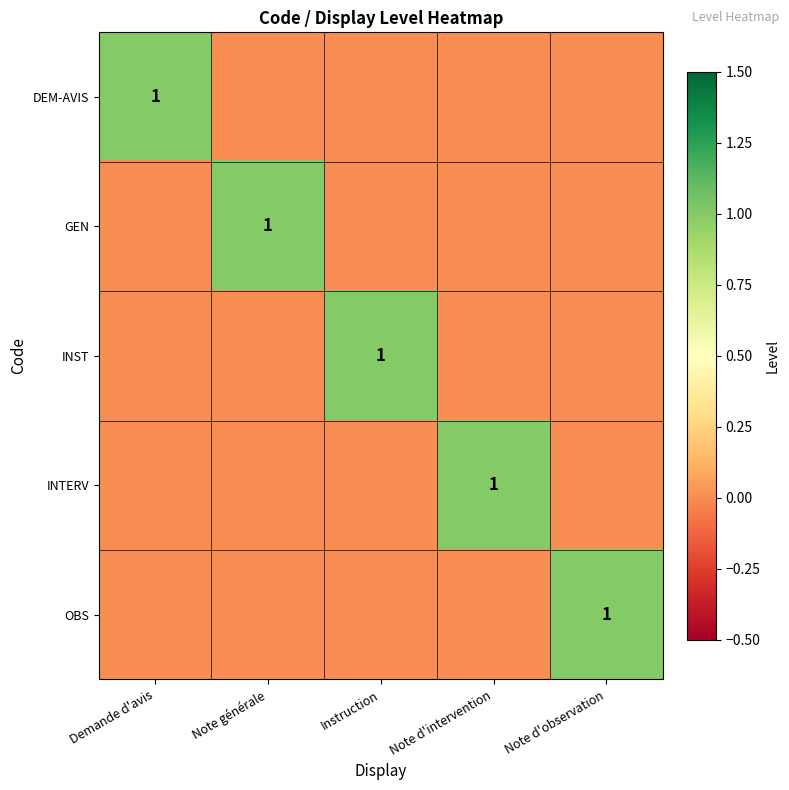

The INST series shows 2 at Instruction. True or false?

False